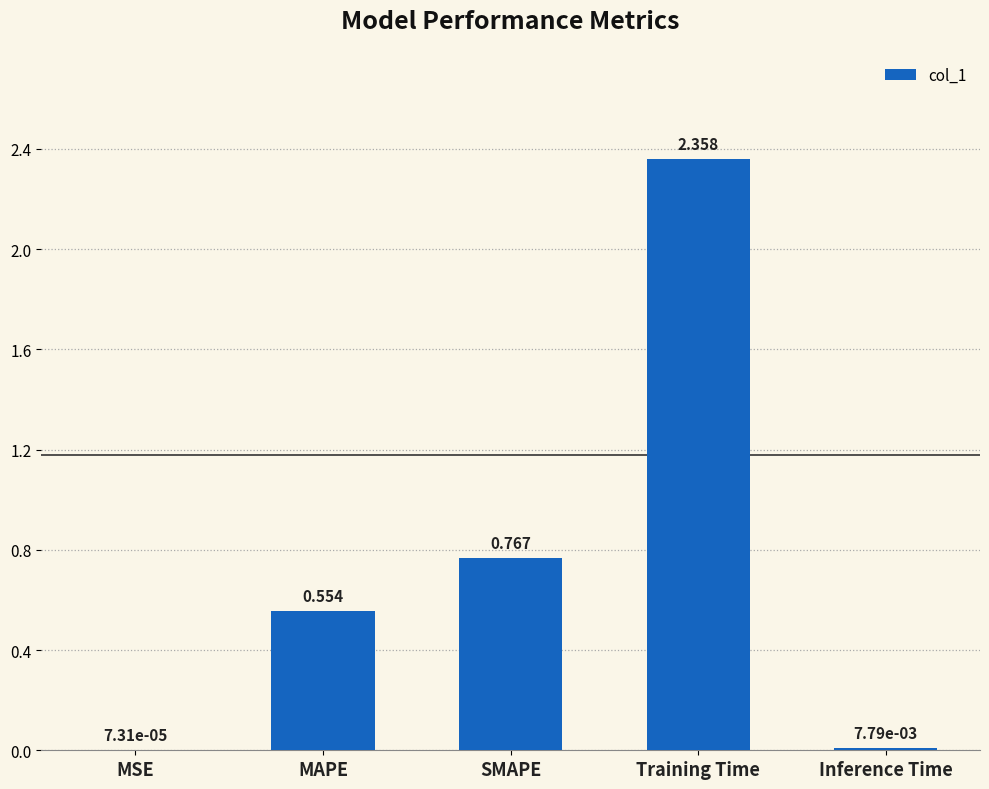

Where is the data nearest to the value 1?

SMAPE